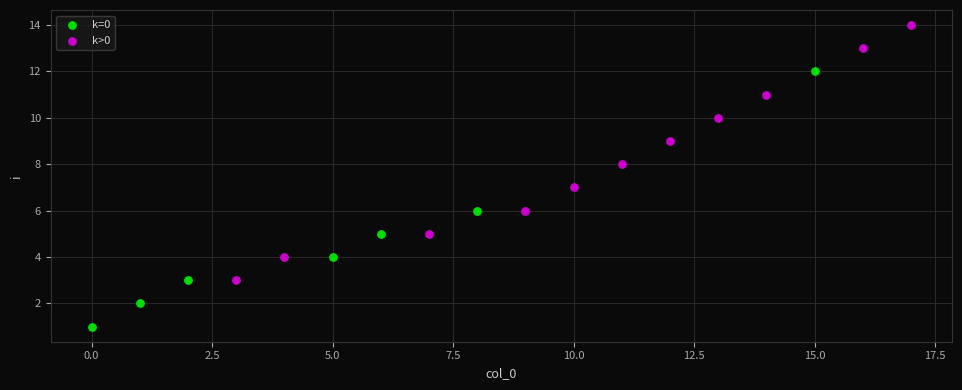

Which series reaches the minimum Y coordinate?

k=0